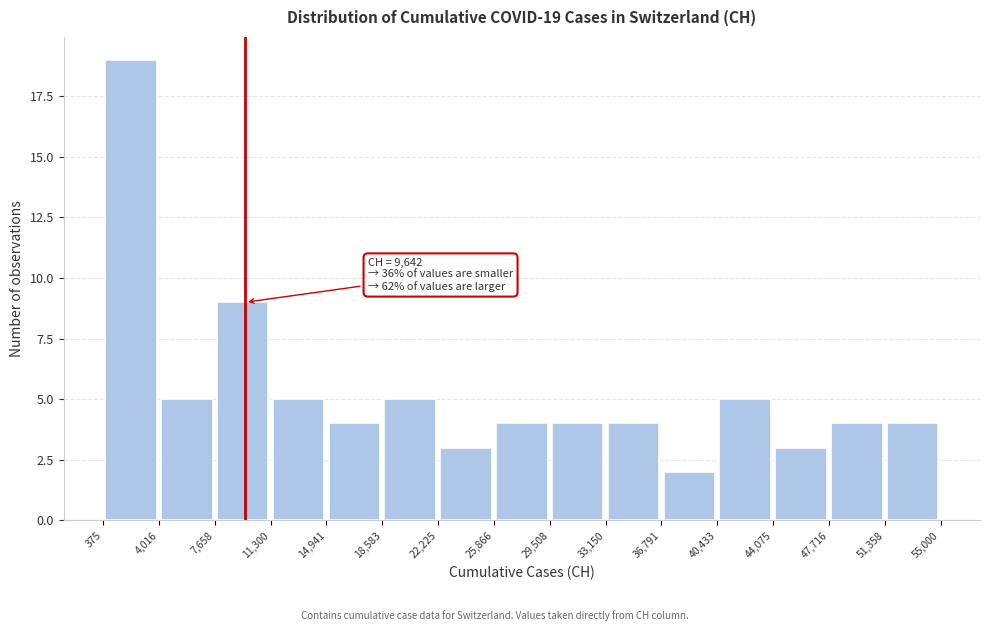

Over which range of the x-axis is the bar tallest?

375 to 4,016